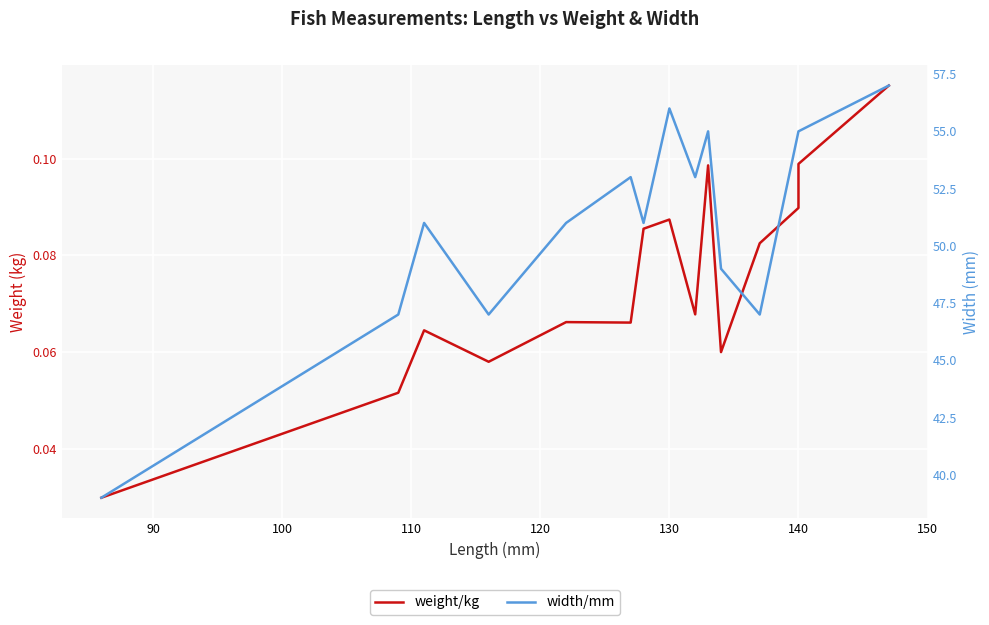

Rank the series by their average value, from highest to lowest.

width/mm, weight/kg